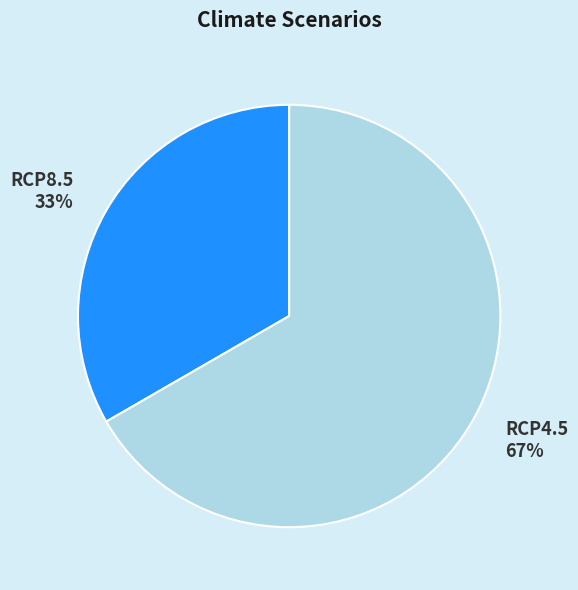

Is the sum of RCP4.5 and RCP8.5 greater than half?

Yes